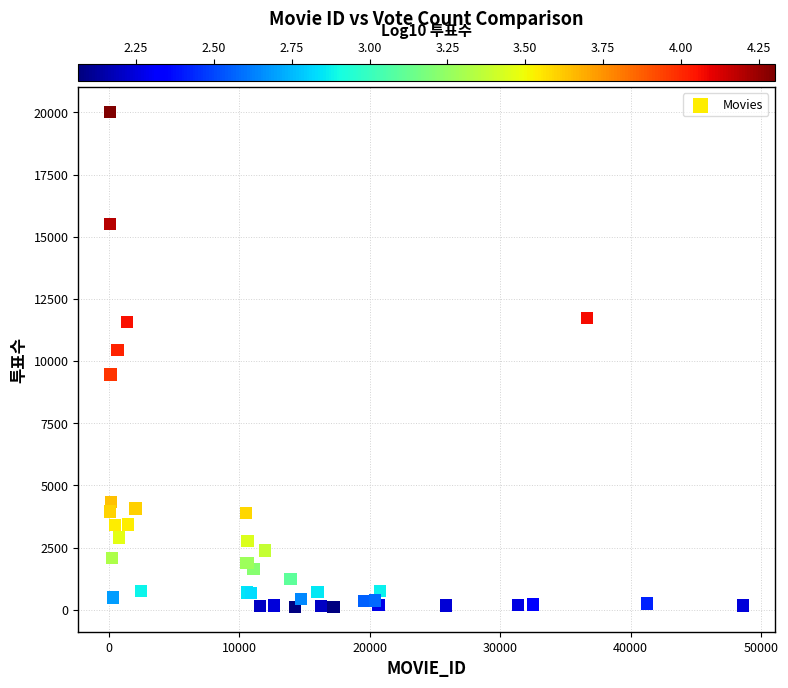

What Y value in the scatter plot is closest to 10066?

10453